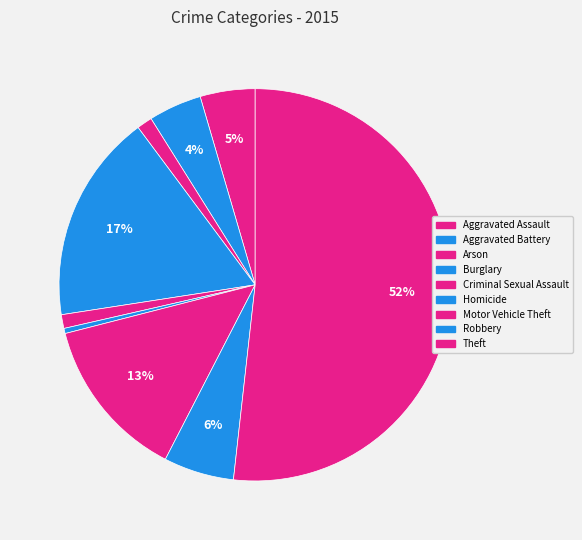

How many slices are in this pie chart?

9